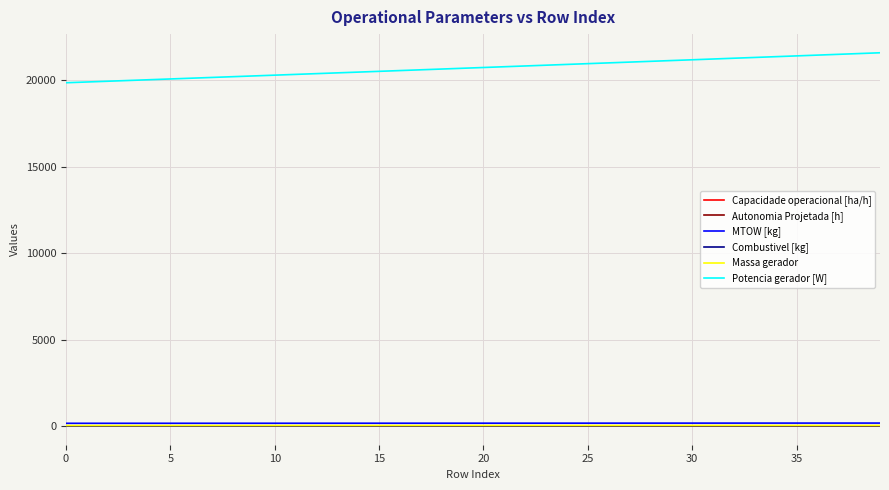

True or false: Capacidade operacional [ha/h] and MTOW [kg] cross at least once.

False